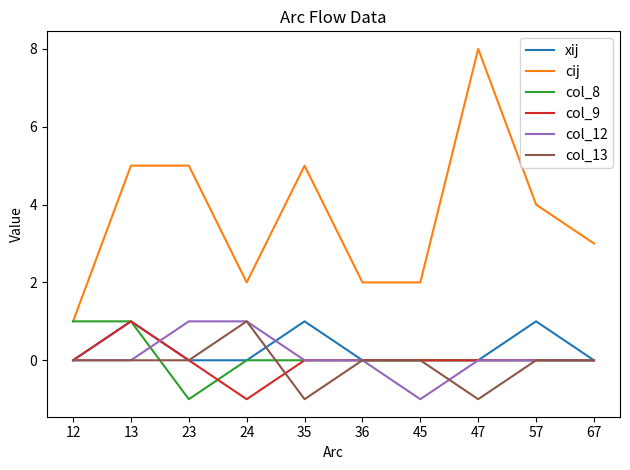

Count the number of categories in the chart.

10